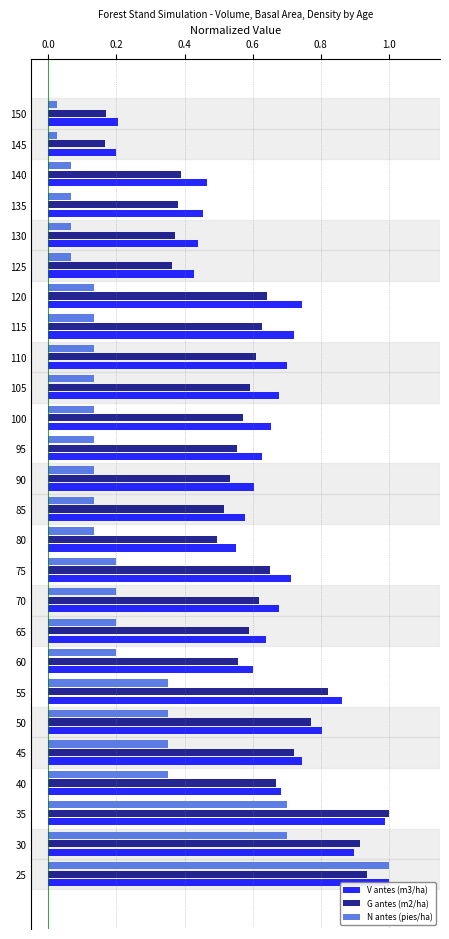

Is the value of G antes (m2/ha) at 55 greater than the value of V antes (m3/ha) at 30?

No